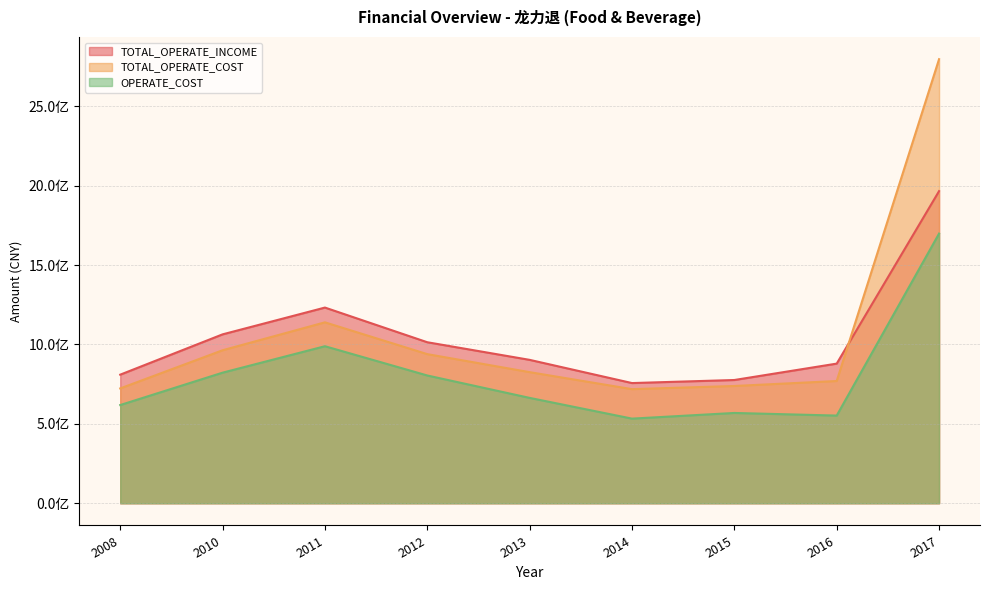

What is the value of the TOTAL_OPERATE_INCOME point at the 2nd from the left?

1063818166.4